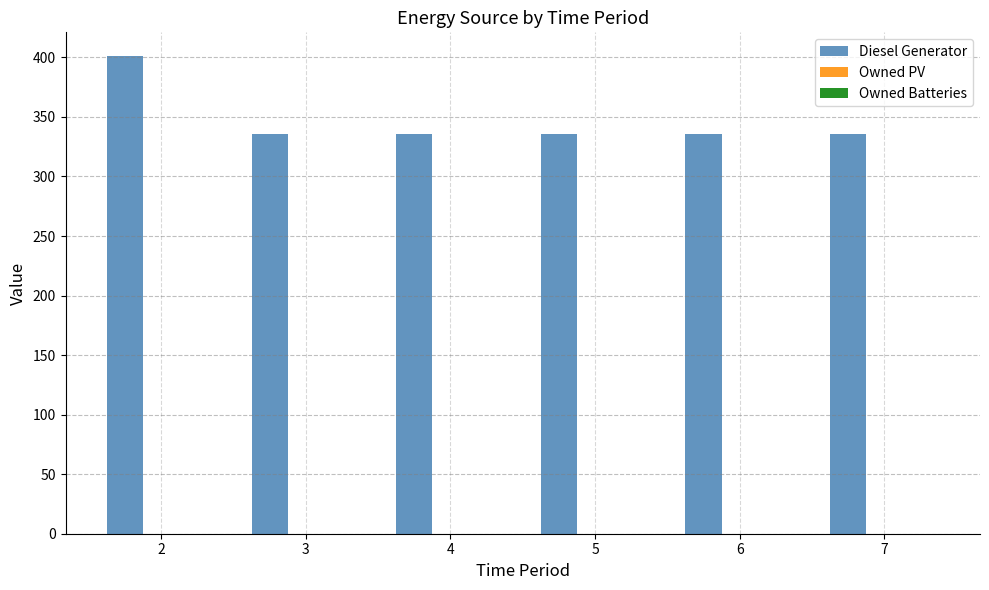

What is the difference between the maximum and minimum values?

65